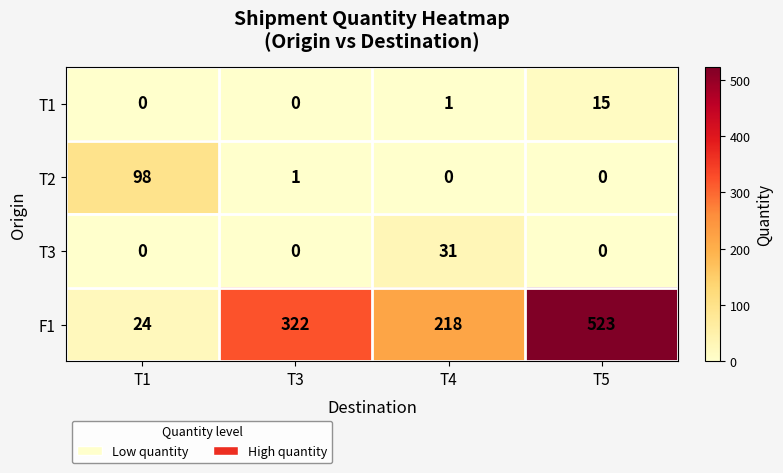

The T2 series shows 2 at T3. True or false?

False